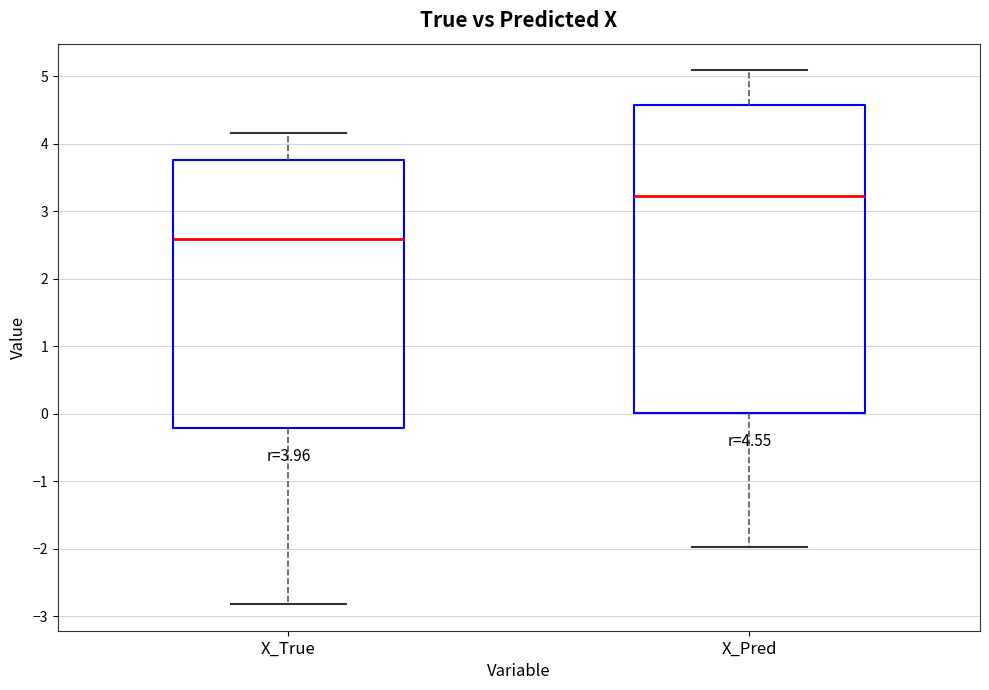

Which box has the highest median line?

X_Pred